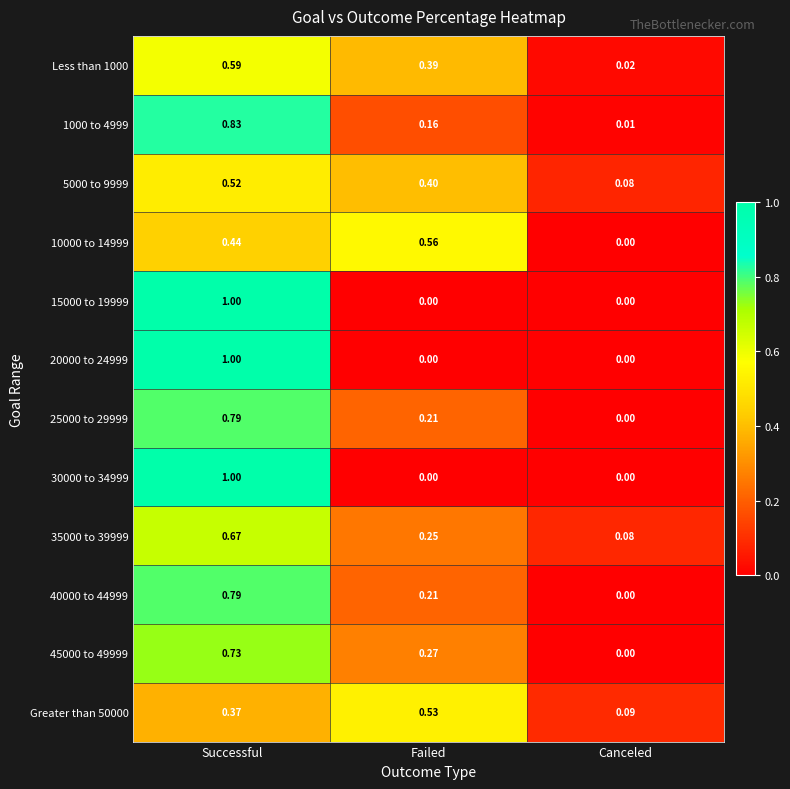

At which label is 1000 to 4999 closest to 0?

Canceled